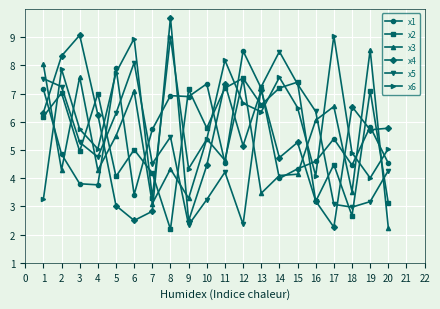

True or false: x4 has more than 1 points higher than both neighbors.

True